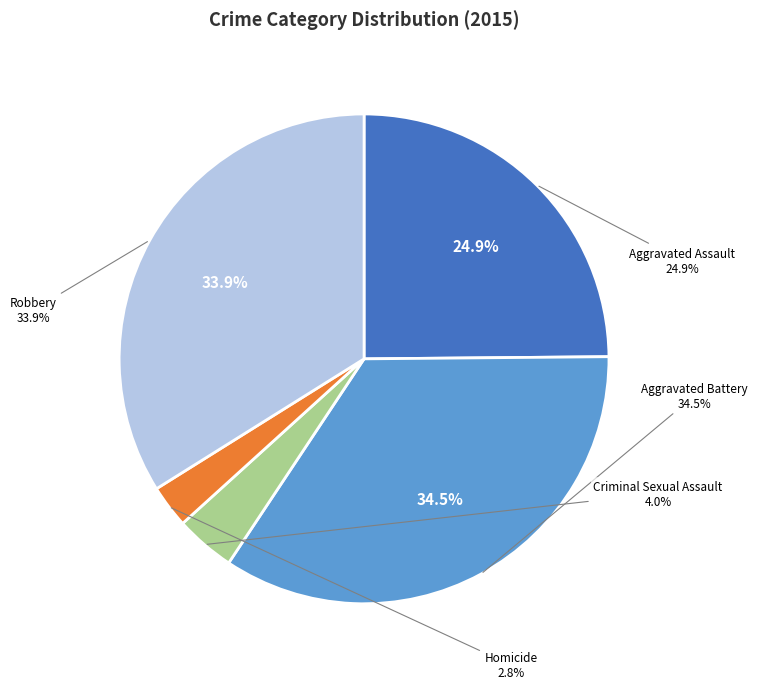

Count the number of slices in the pie.

5